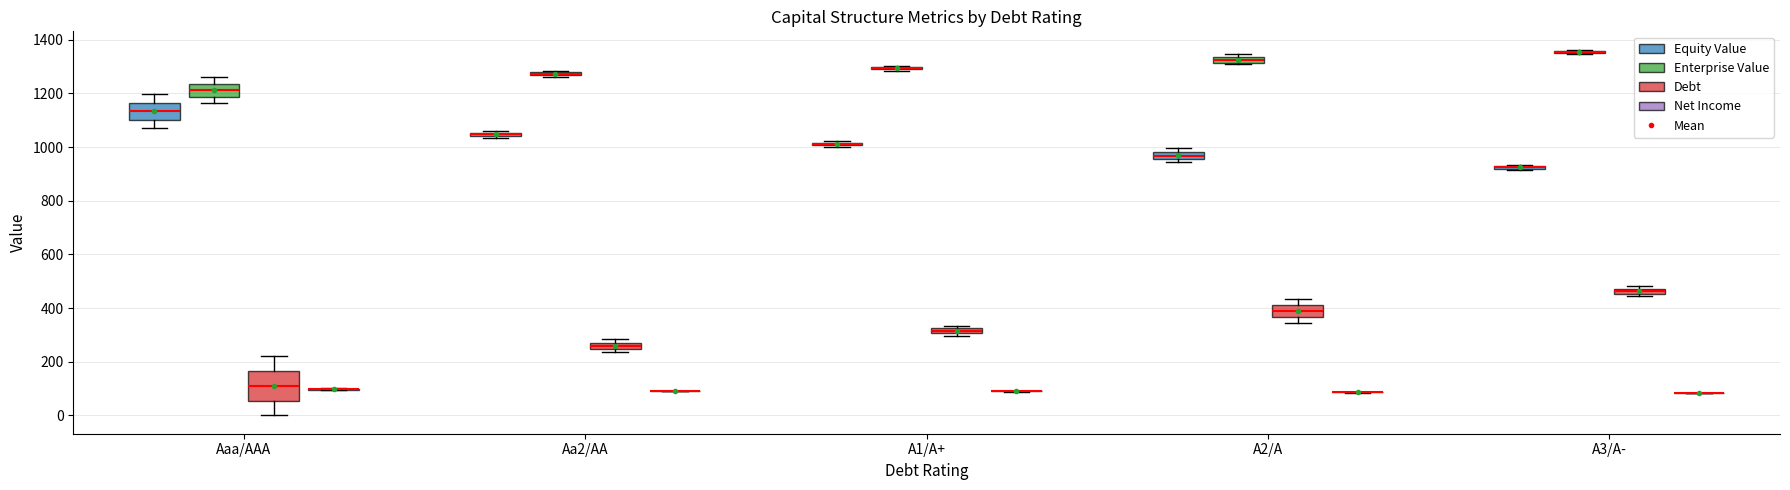

Which label corresponds to the smallest value in the chart?

Aaa/AAA